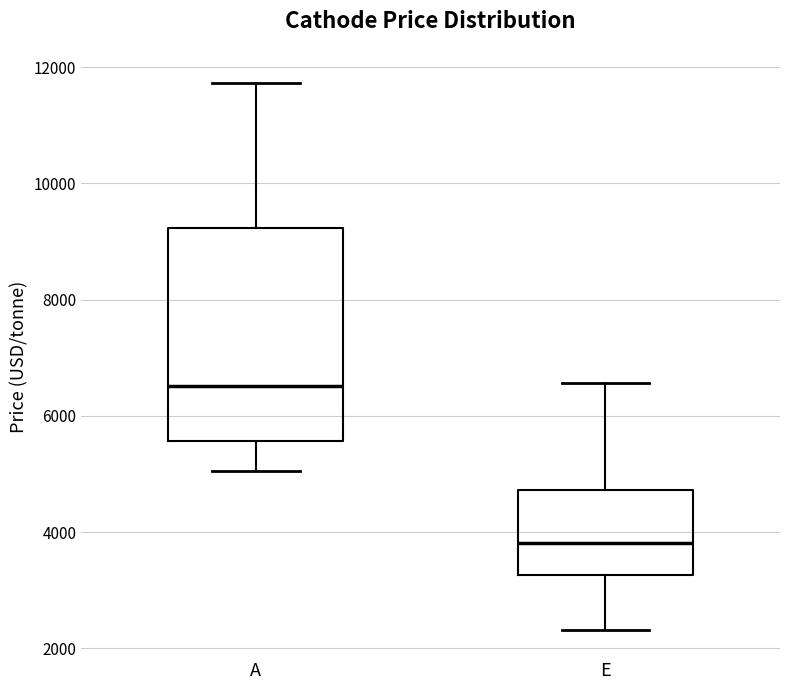

Reading left to right, read every box against the y-axis: the position of its median line, the range the box covers, and the ends of its whiskers. The values are not printed on the chart, so give them approximately, as read against the axis.

A: median 6600, box 5600 to 9200, whiskers 5000 to 11800
E: median 3800, box 3200 to 4800, whiskers 2400 to 6600